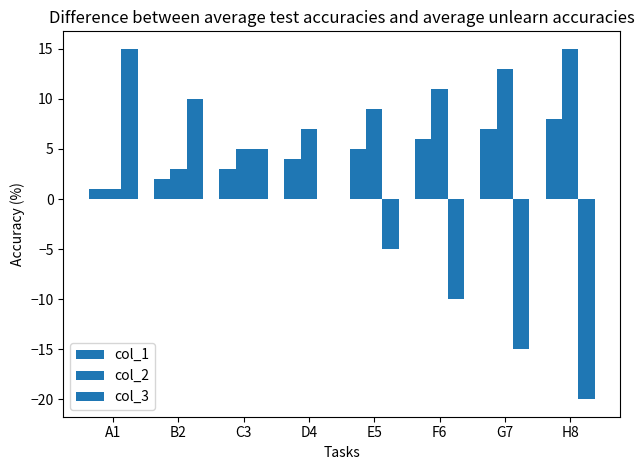

At which label is col_3 closest to -2?

D4